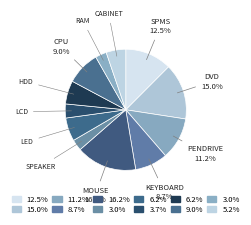

Which category has the biggest portion of the pie?

MOUSE